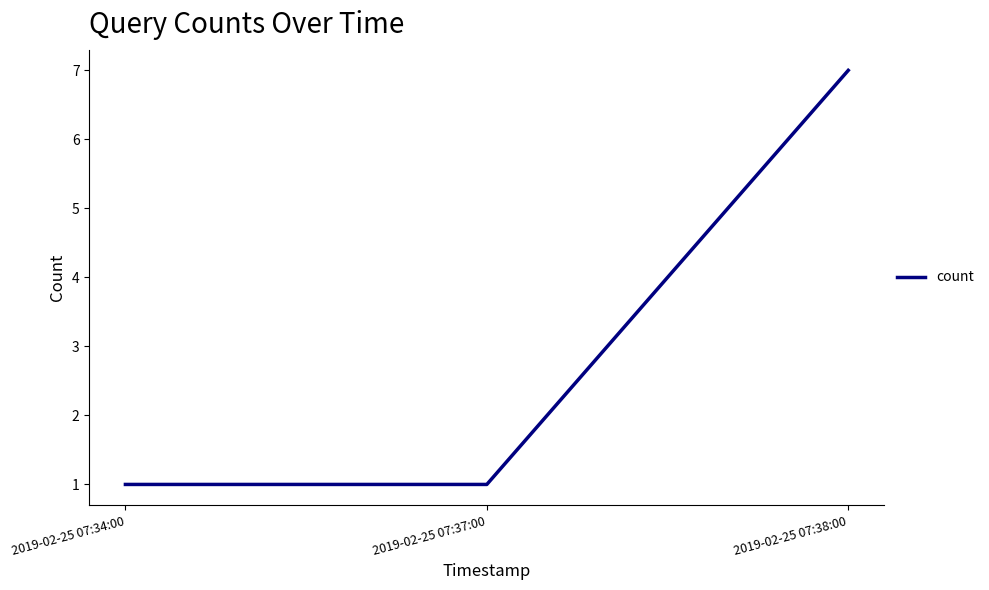

Reading left to right, list all the values displayed in this chart.

2019-02-25 07:34:00=1	2019-02-25 07:37:00=1	2019-02-25 07:38:00=7